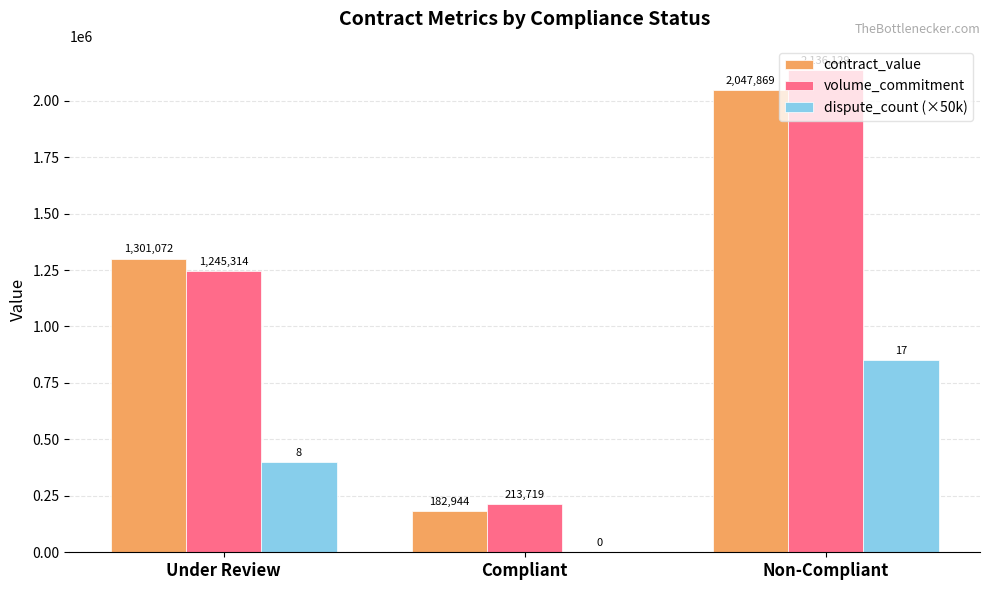

Where is contract_value nearest to the value 1115406?

Under Review